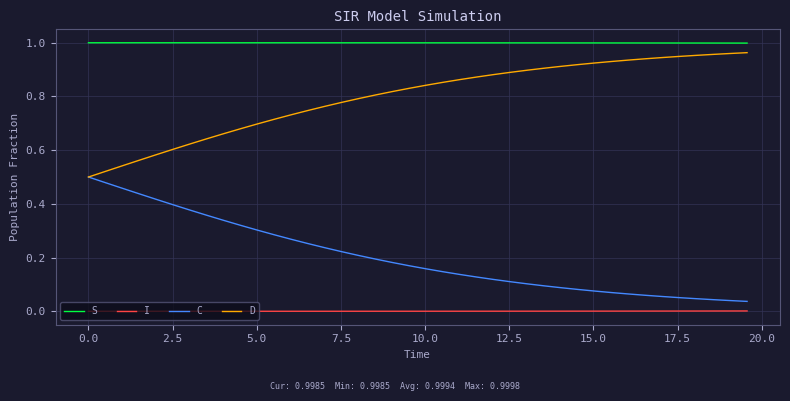

Which series has the largest total across all categories?

S